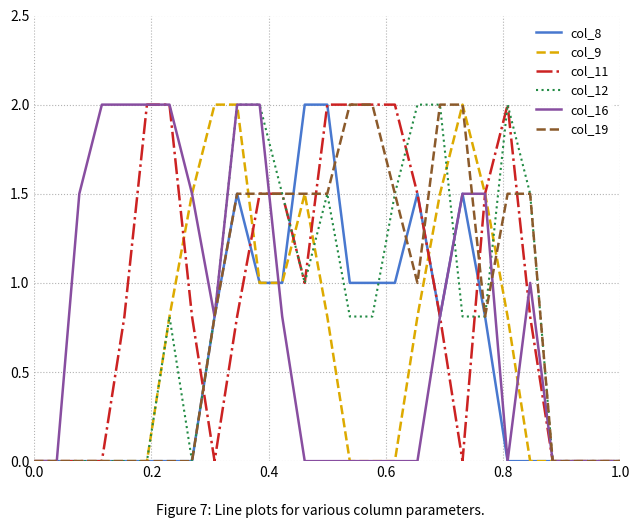

Is this an area chart (filled region under the line)?

No